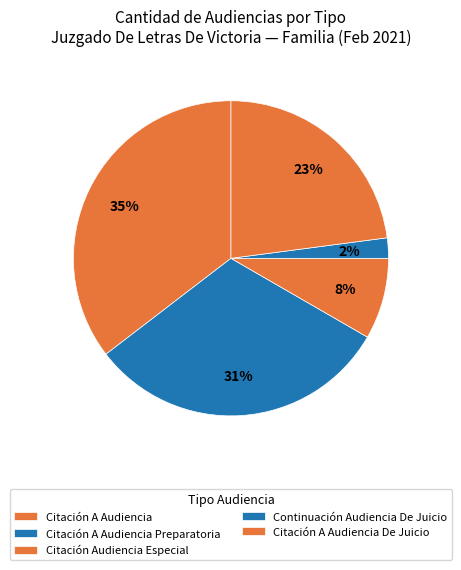

To the nearest percent, what percentage of the pie is Citación A Audiencia Preparatoria?

31%